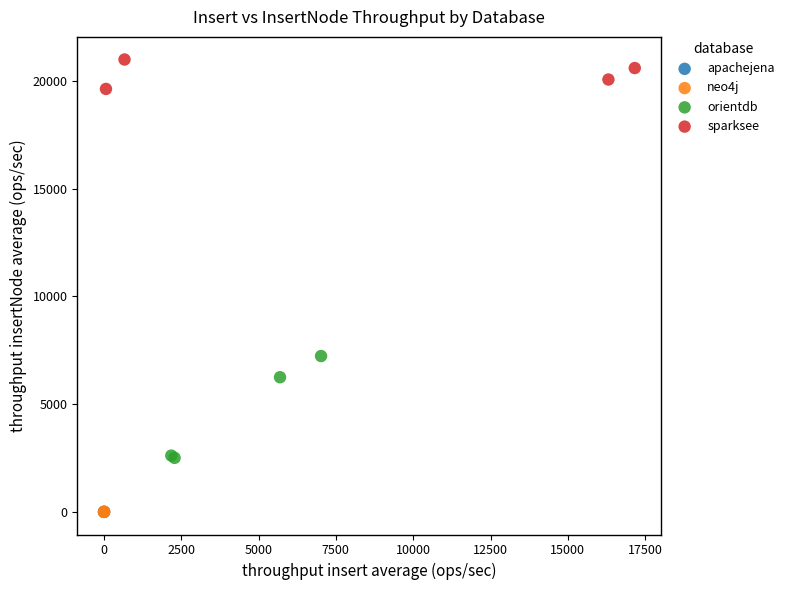

What are all the series names shown in the legend?

apachejena, neo4j, orientdb, sparksee